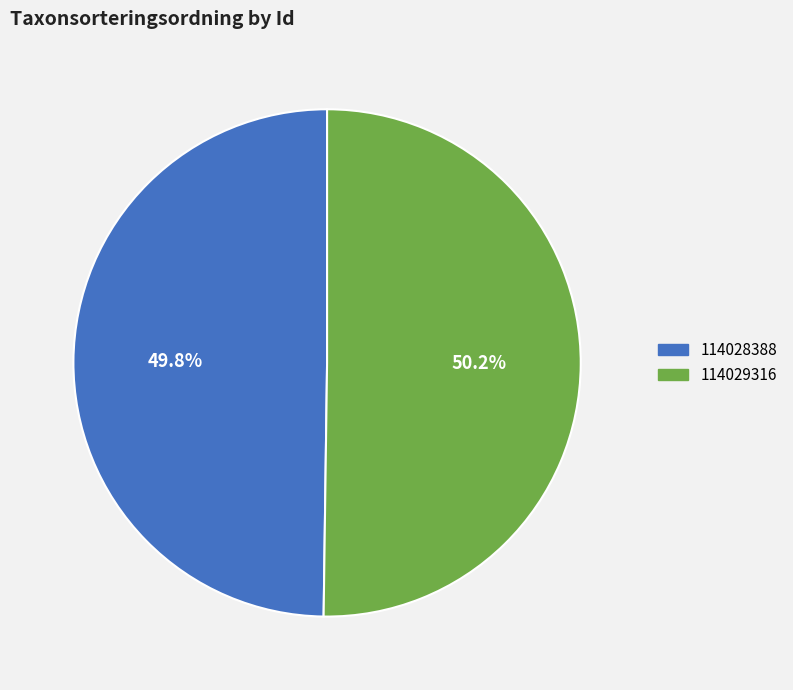

Combined, do 114029316 and 114028388 account for over 50%?

Yes